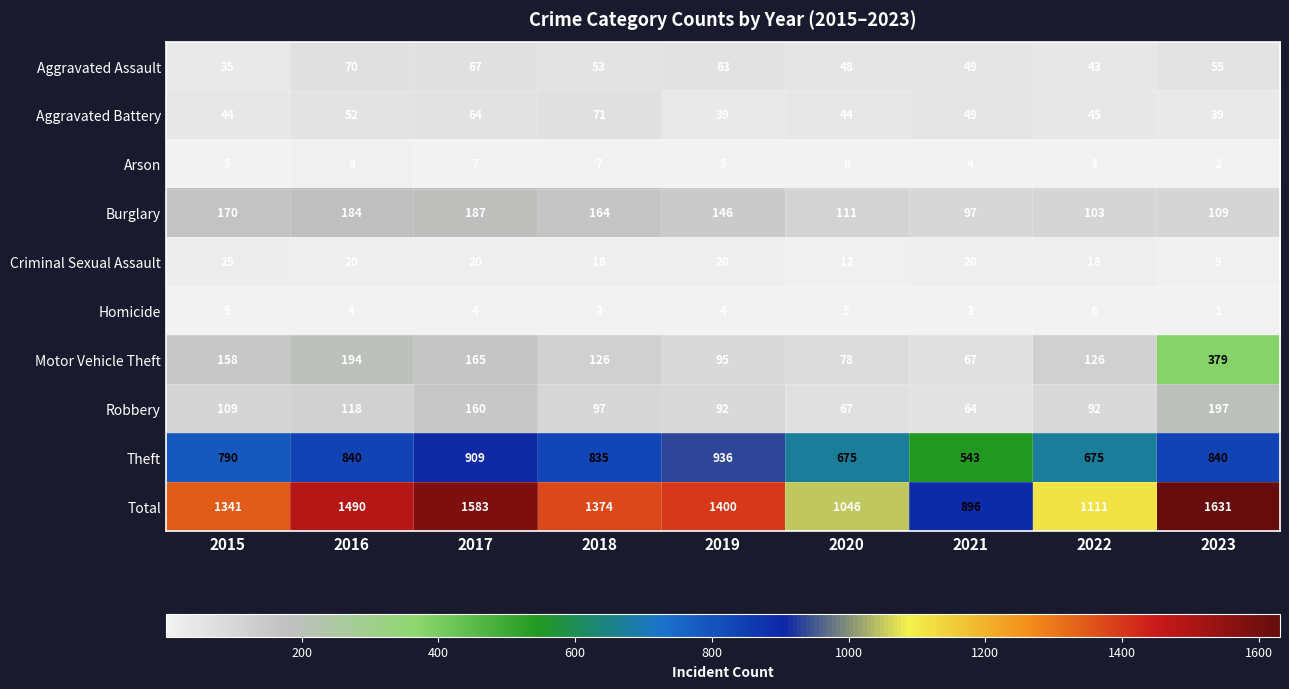

What is the minimum value shown in the chart?

1